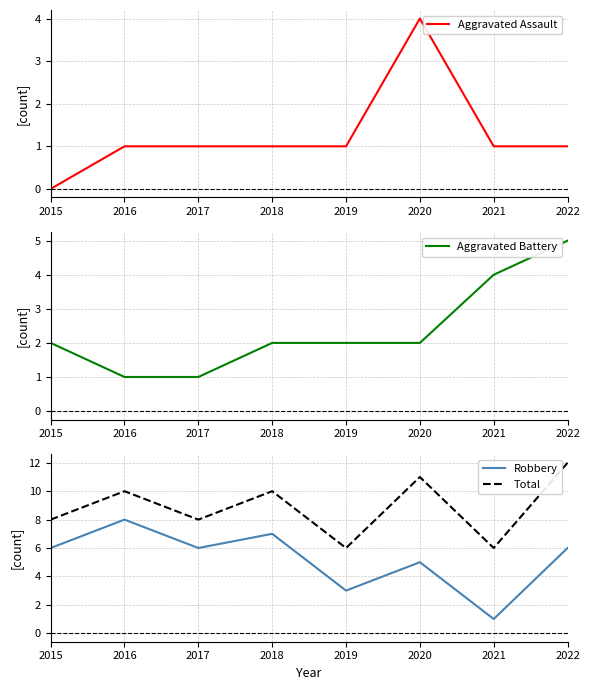

Does the chart display data point markers on the line(s)?

No